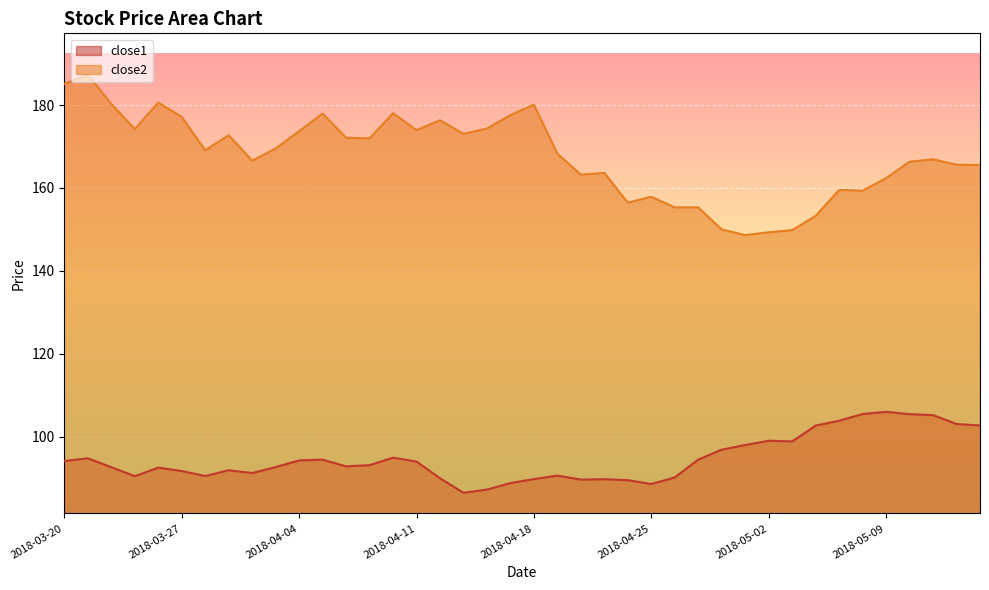

List the series in order of their peak value, highest first.

close2, close1